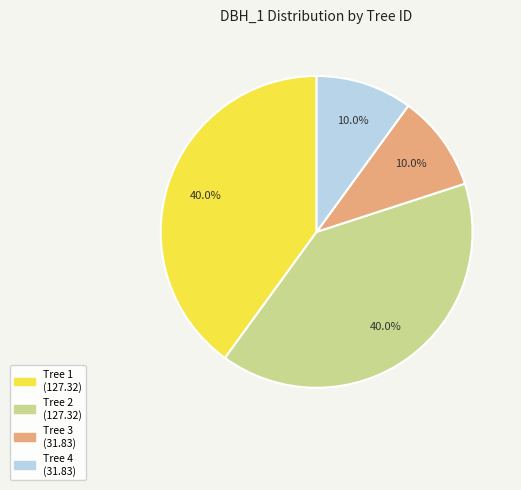

Does any single category account for the majority?

No